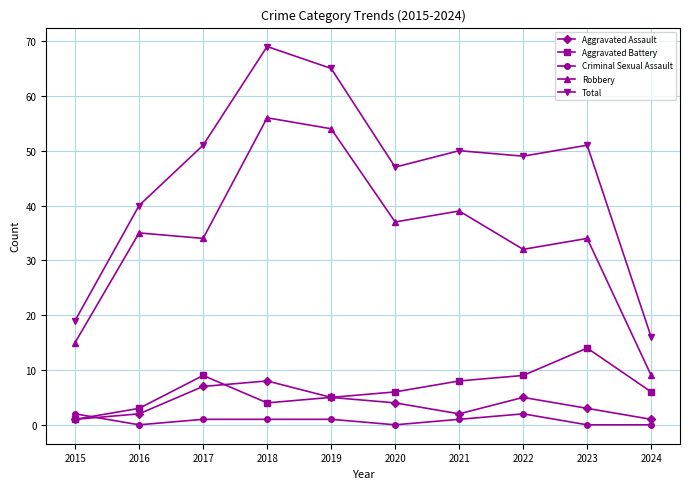

True or false: Aggravated Assault has more than 0 points higher than both neighbors.

True